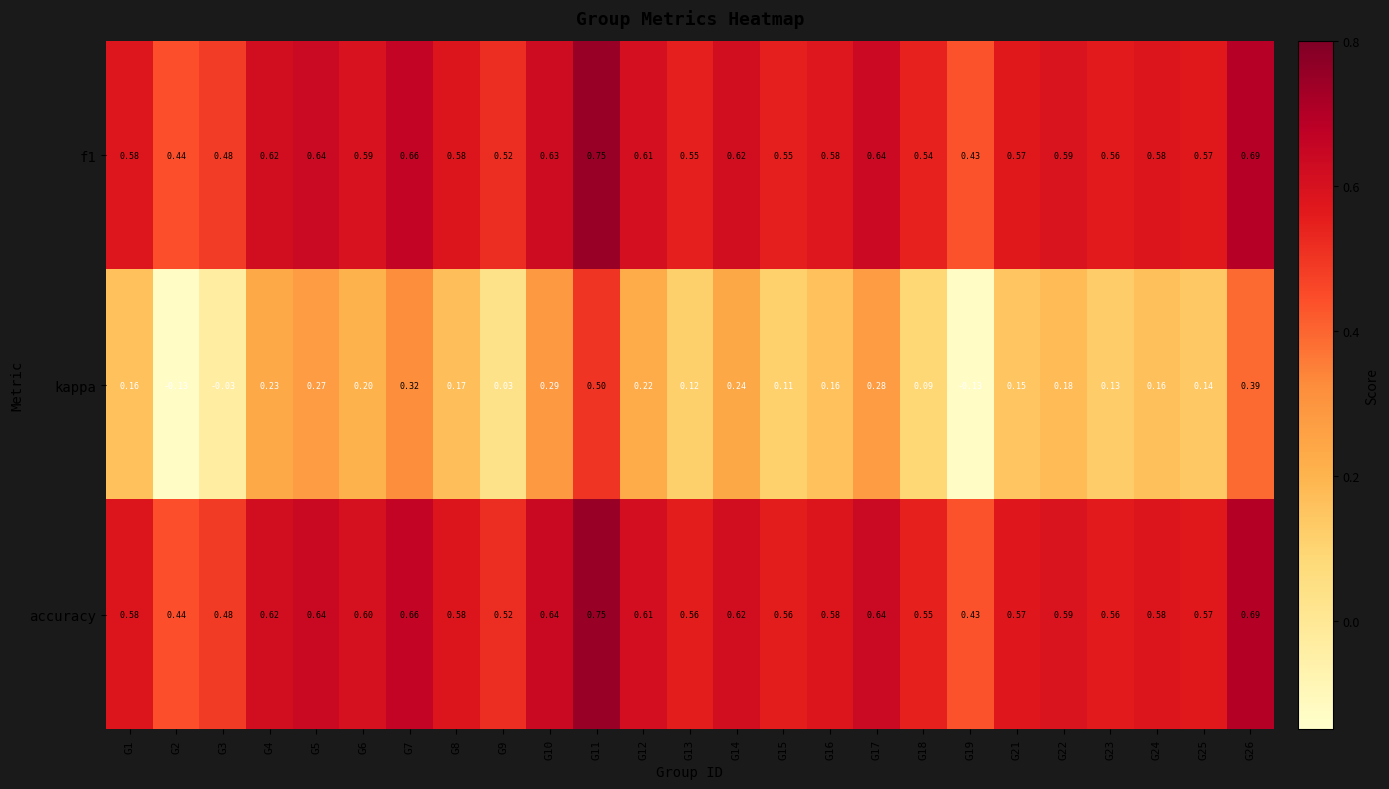

Which series has the largest total across all categories?

accuracy